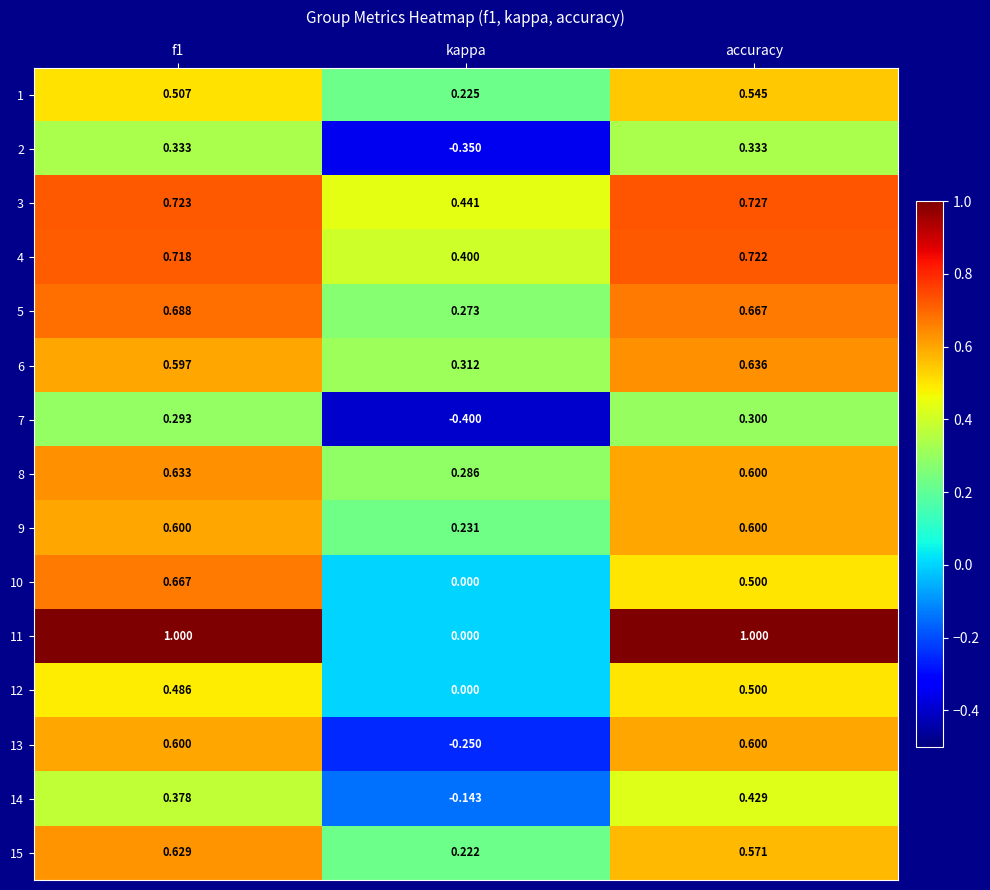

At which label does 1 reach its minimum?

kappa